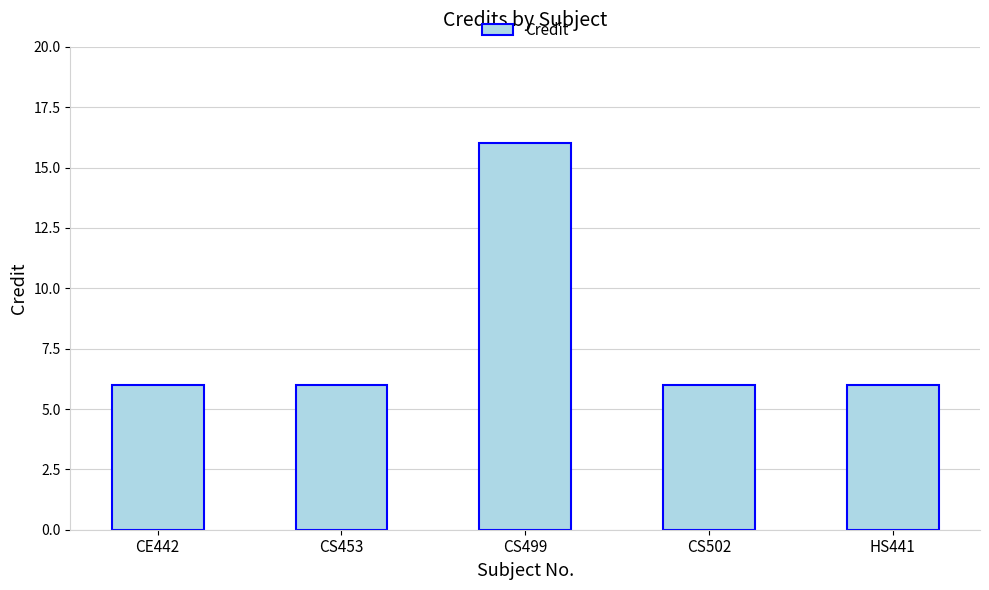

Between CS502 and CS499, which is larger?

CS499